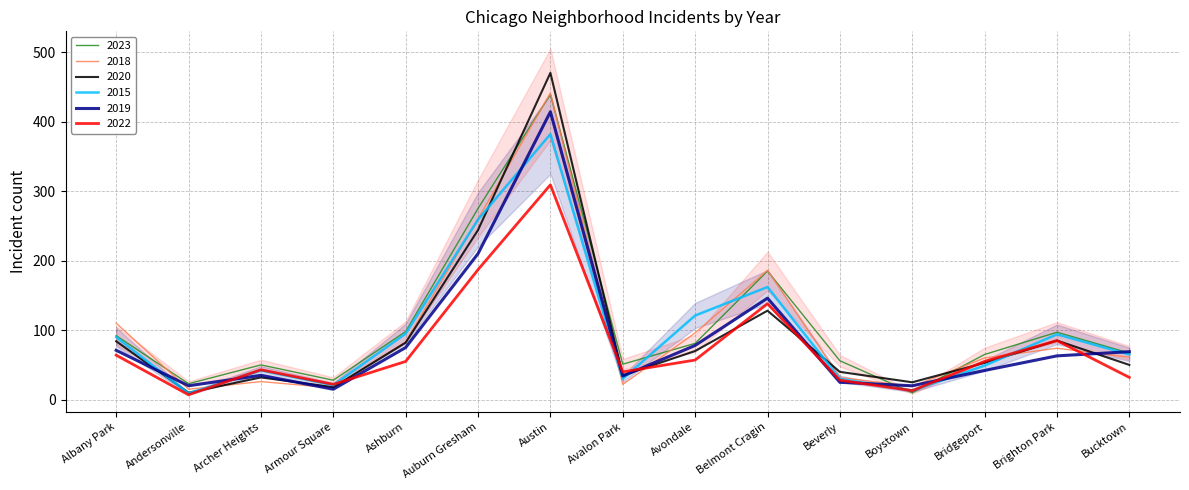

What is the difference between the second highest and second lowest values in the 2019 series?

190